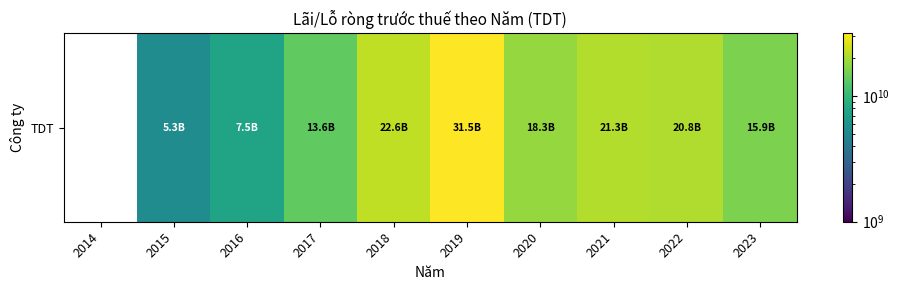

How many values are below 15859410755?

3